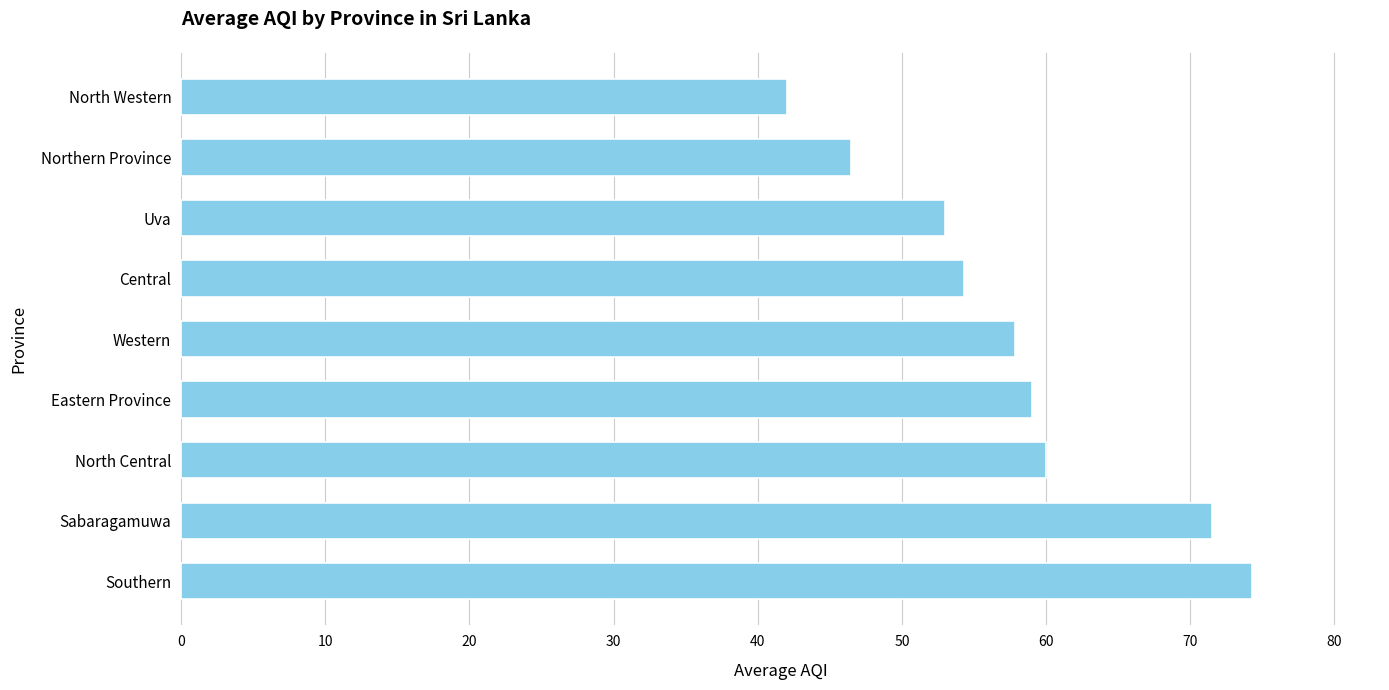

Is it true that the value at Sabaragamuwa is 42.9?

False